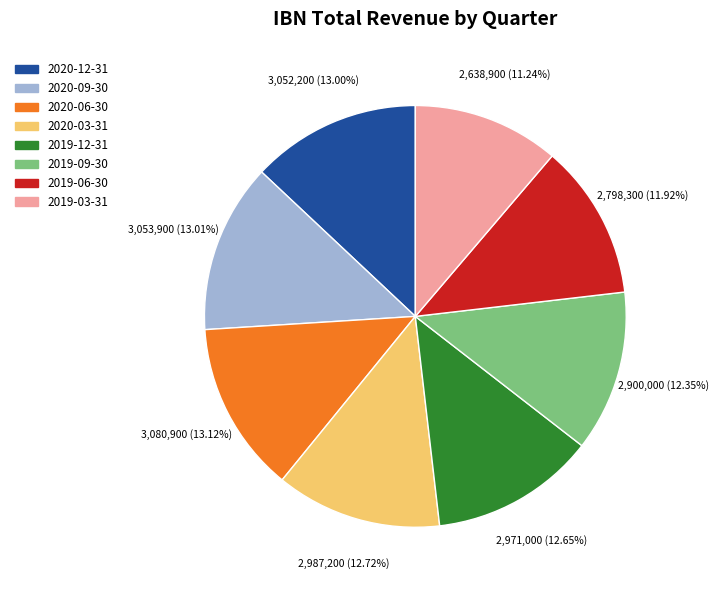

Is there a majority slice in this chart?

No